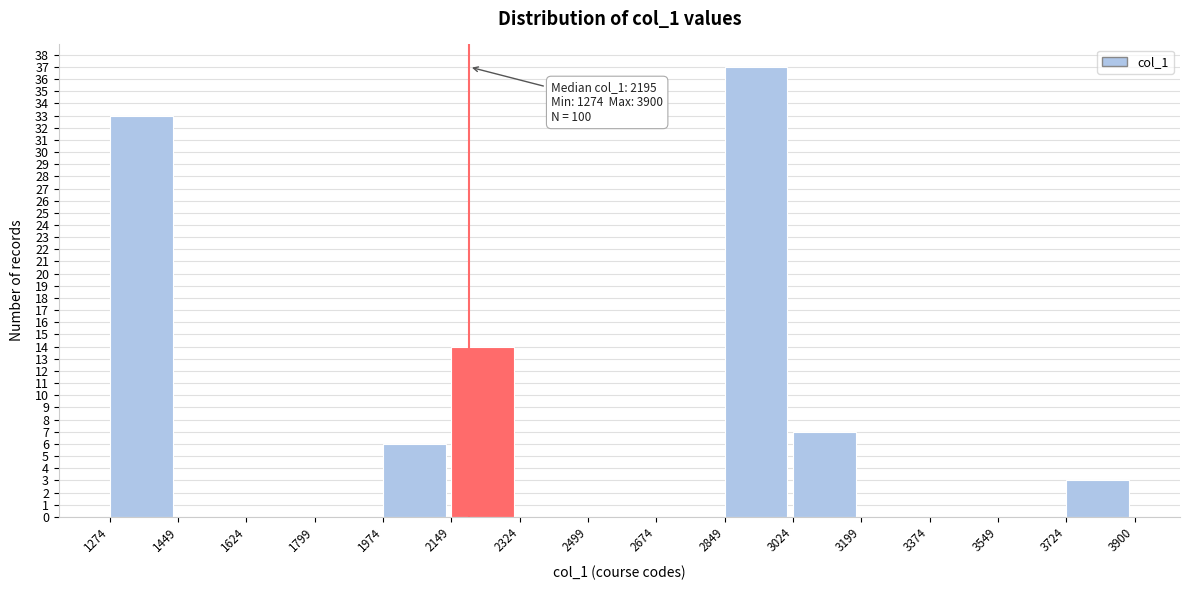

Over which range of the x-axis is the bar tallest?

2849 to 3024